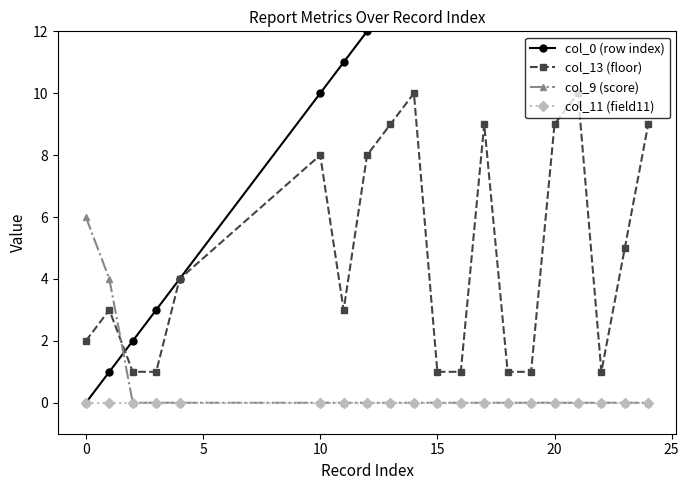

Count the number of categories in the chart.

20